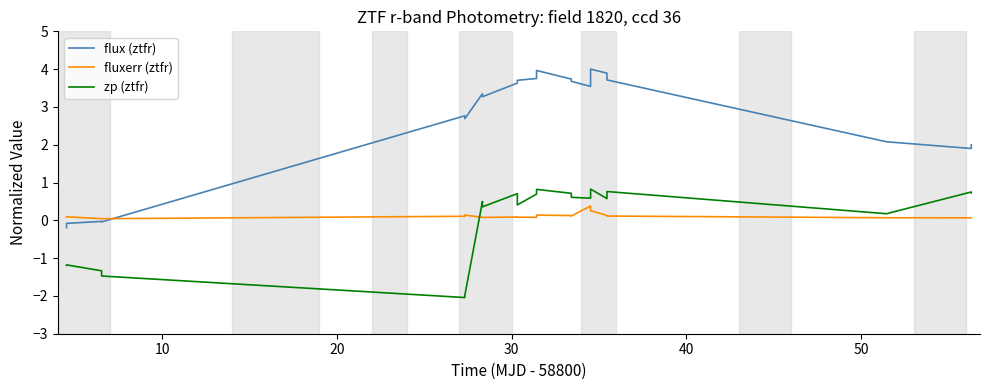

What is the maximum value shown in the chart?

4.0